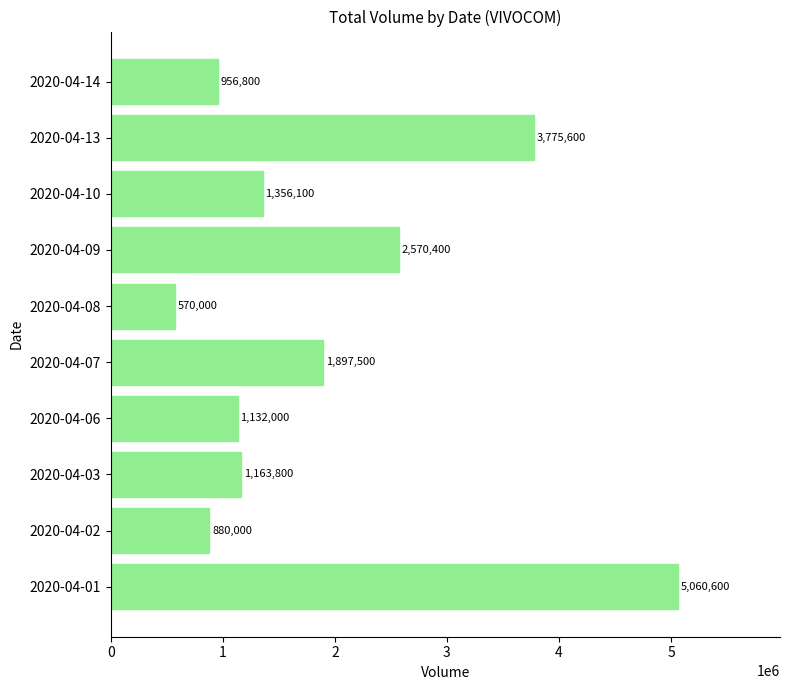

Count the number of data series in this chart.

1